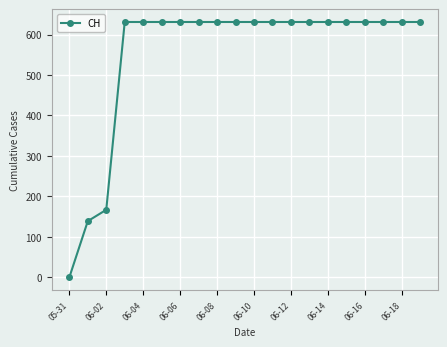

What is the maximum value shown in the chart?

631